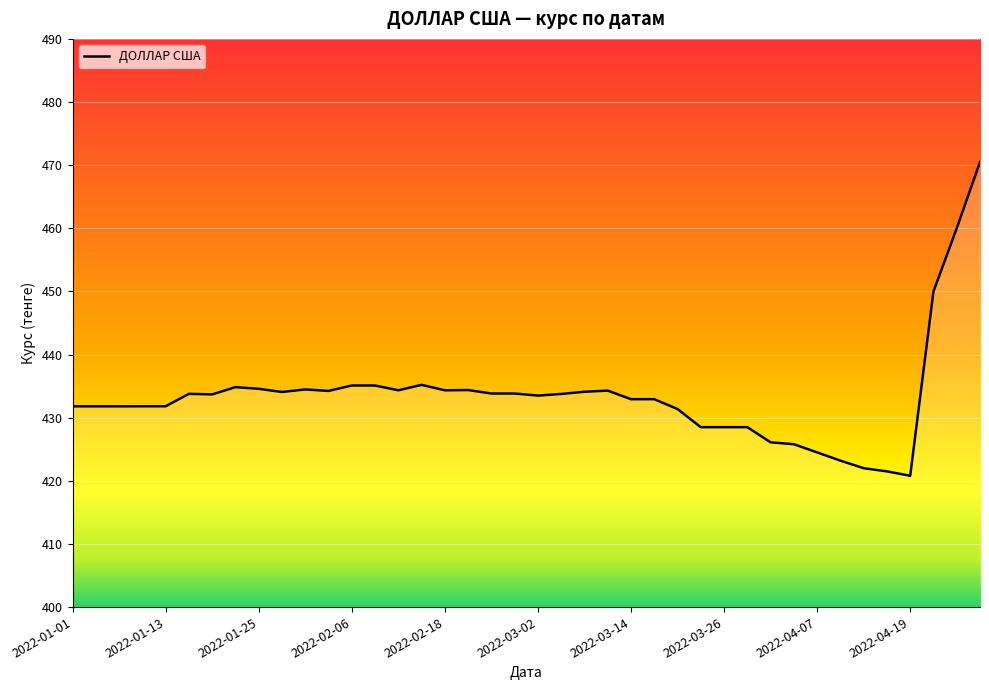

What is the difference between the maximum and minimum values?

49.7